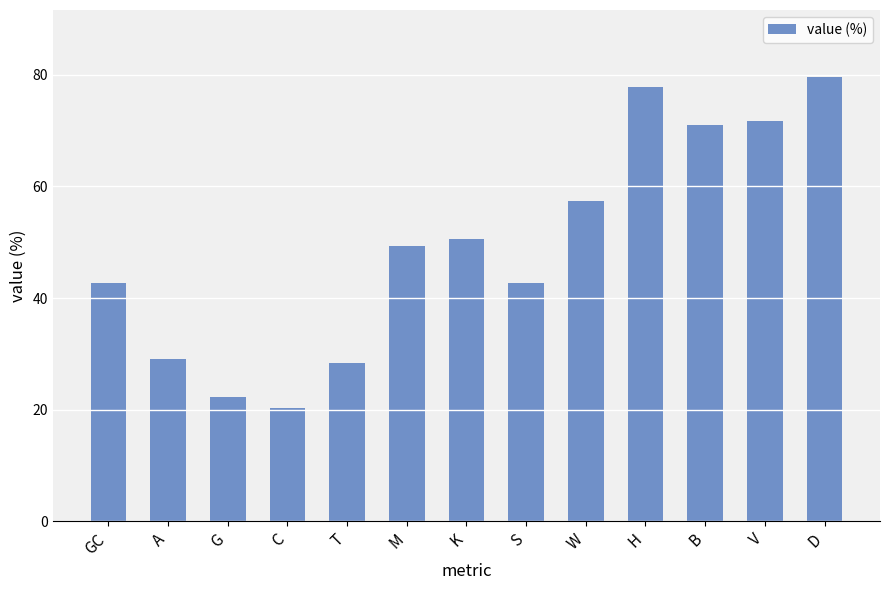

True or false: the data shows 66.3 at K.

False